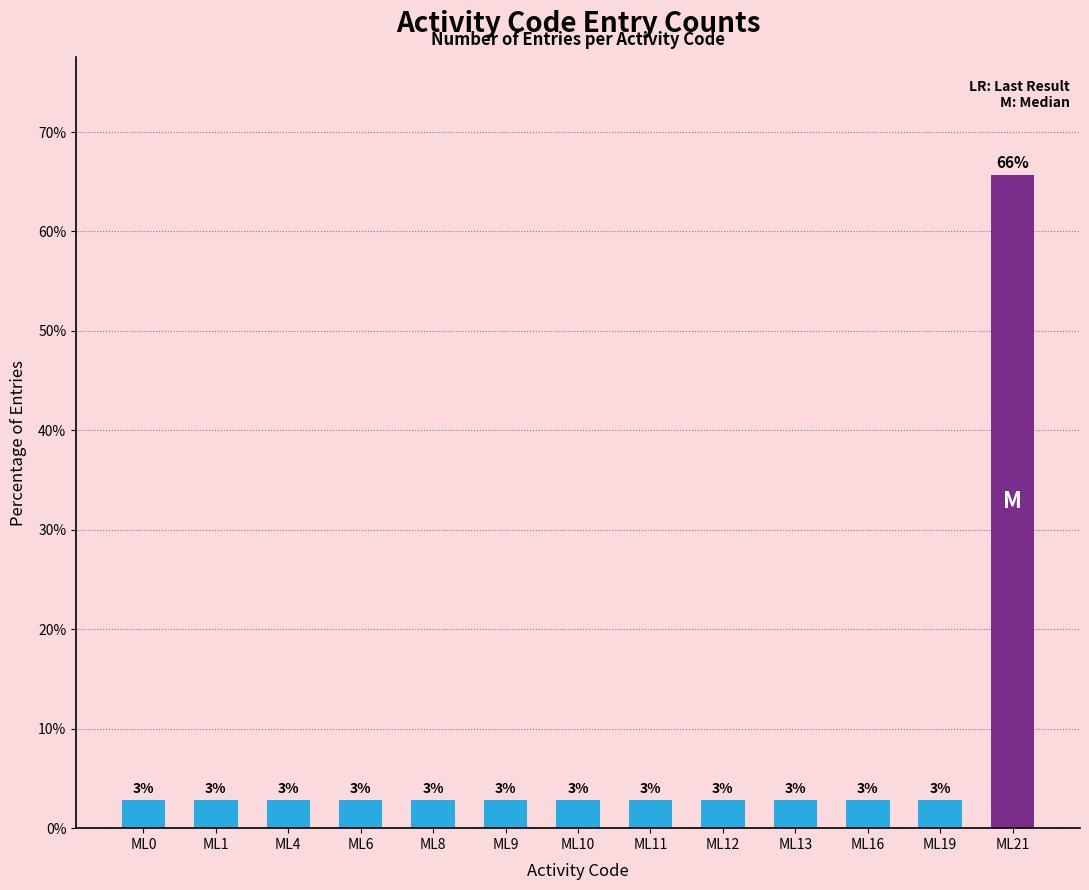

What value does the data have at ML0?

2.9